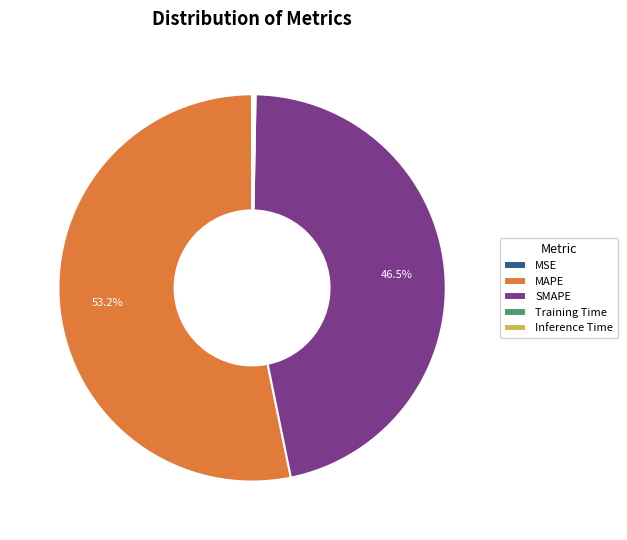

Is there a majority slice in this chart?

Yes